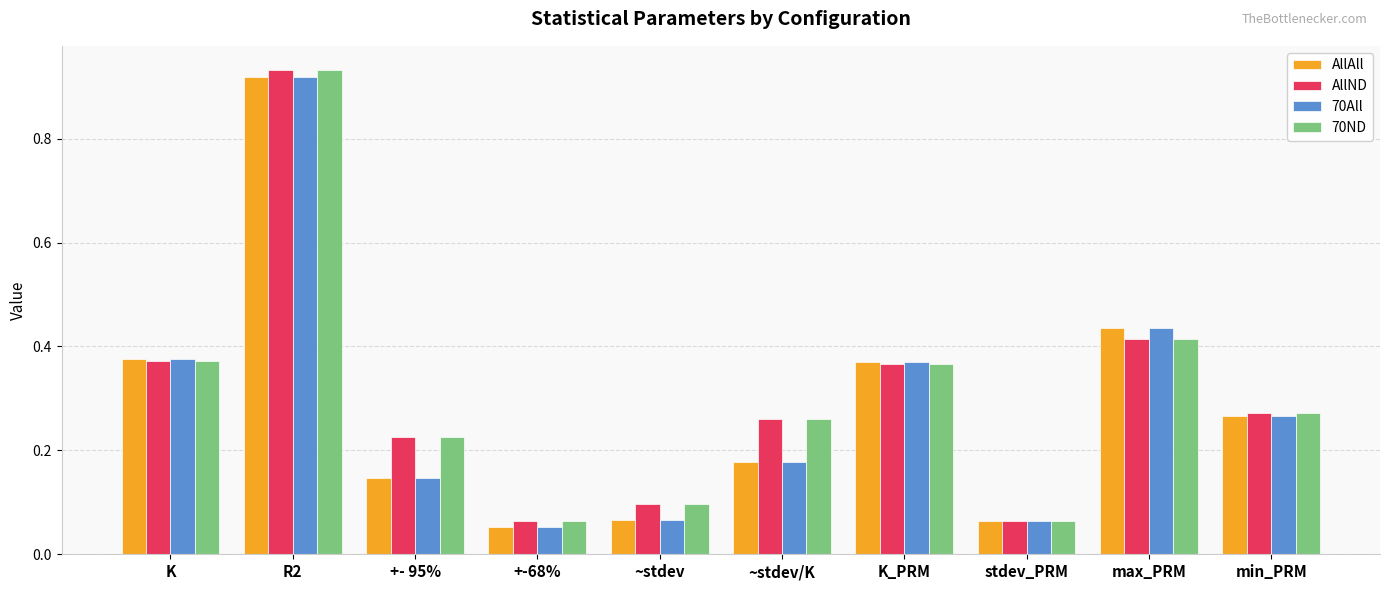

How many distinct data groups are displayed?

4